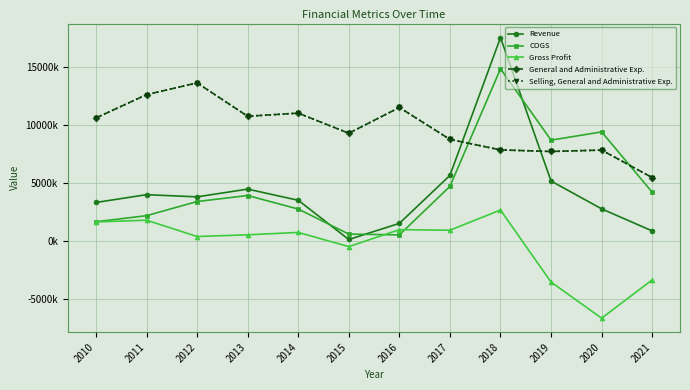

The value of General and Administrative Exp. at 2018 is 1676359. True or false?

False